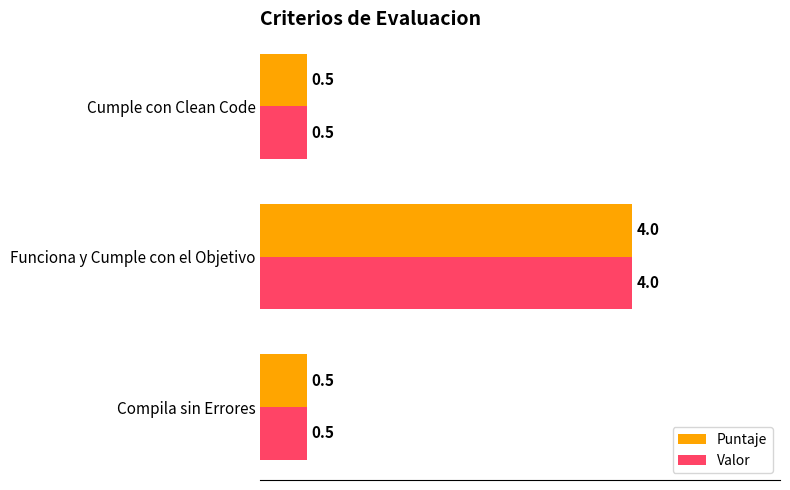

At which category does the chart reach its peak across all series?

Funciona y Cumple con el Objetivo